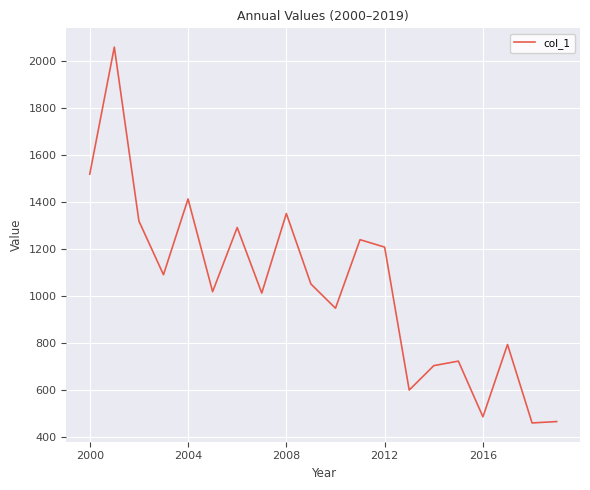

How many lines are shown in the chart?

1